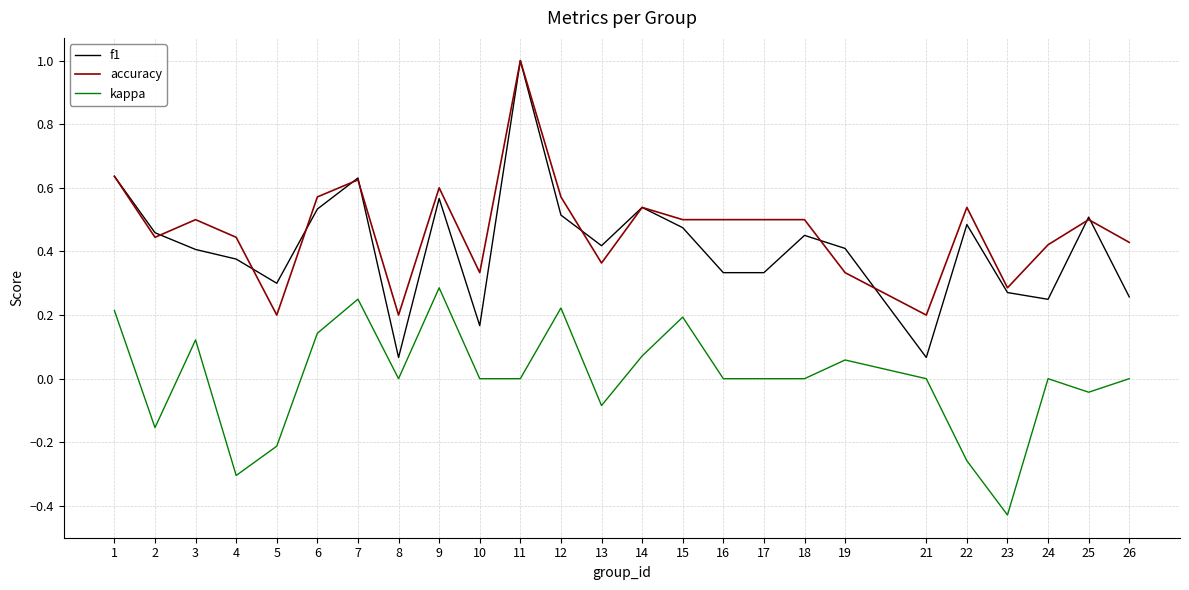

Which series has the largest range (max minus min)?

f1